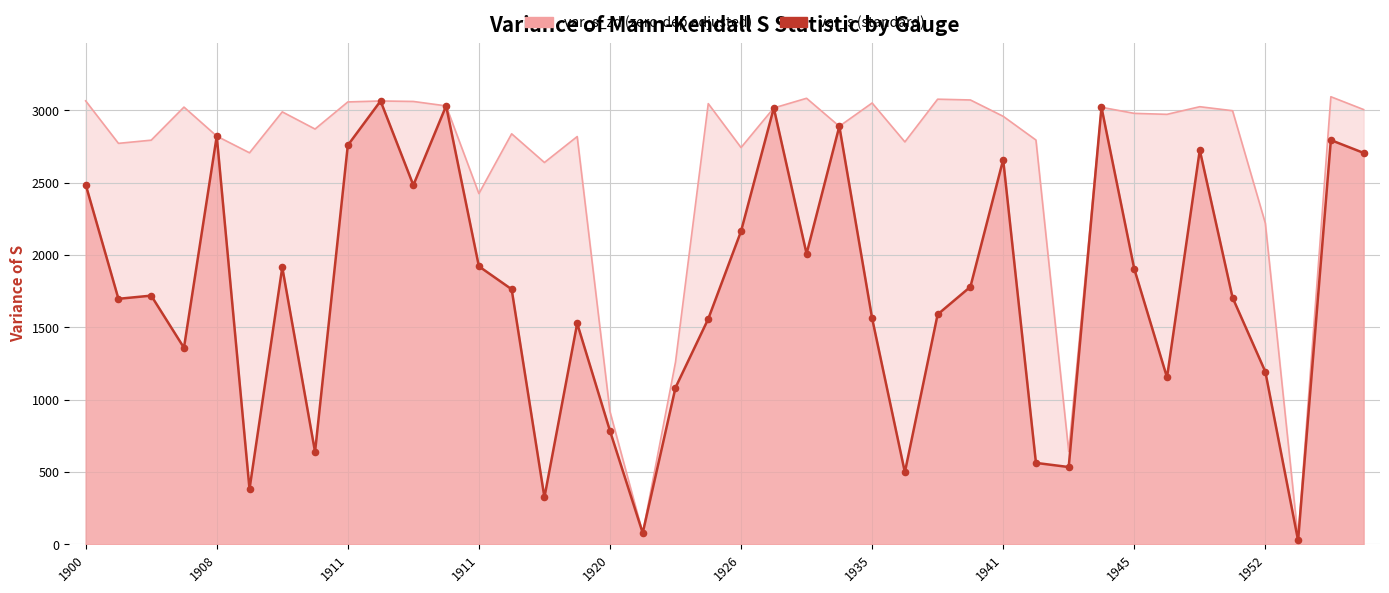

Which series contains the highest Y value?

var_s